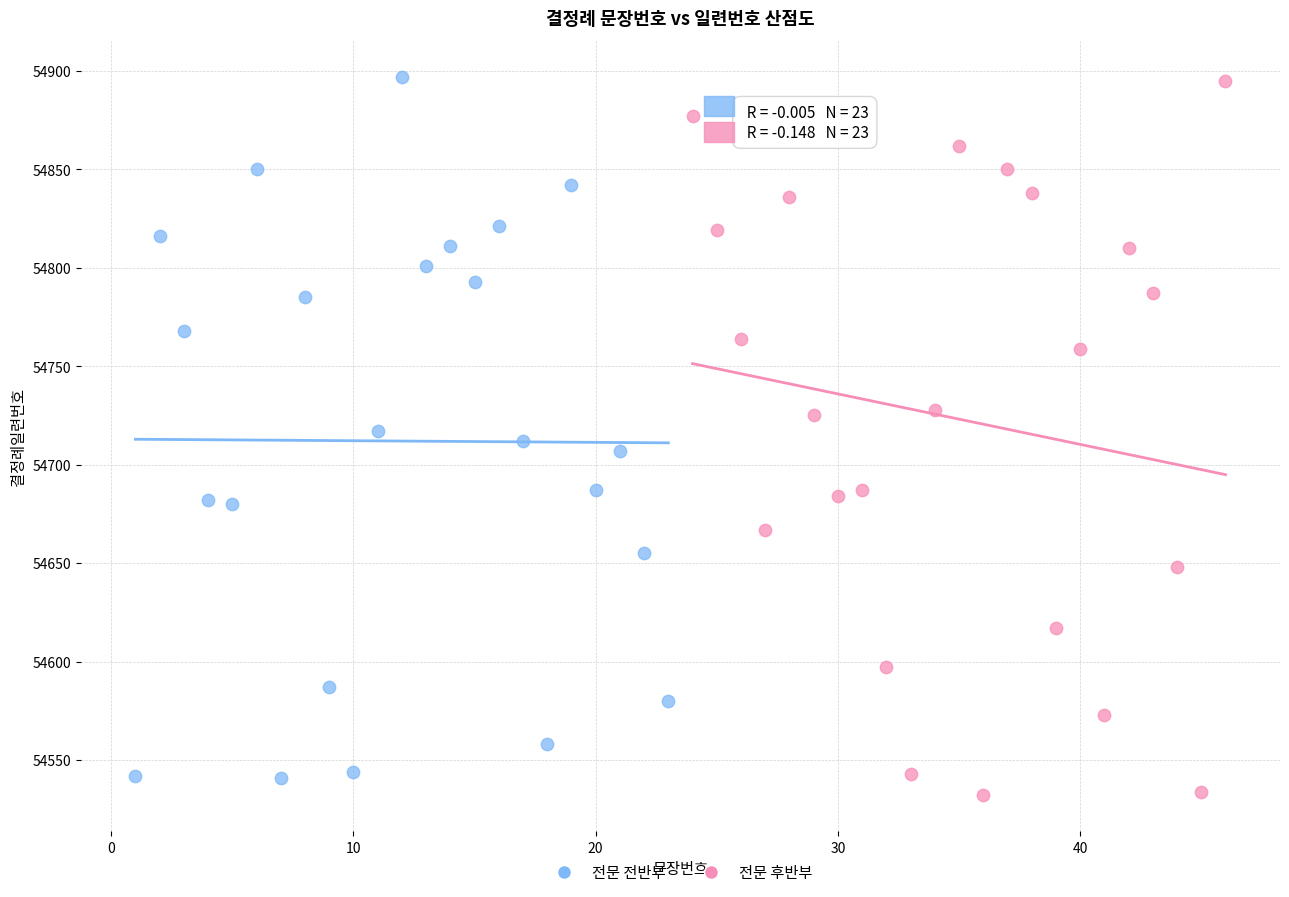

What are all the series names shown in the legend?

전문 전반부, 전문 후반부